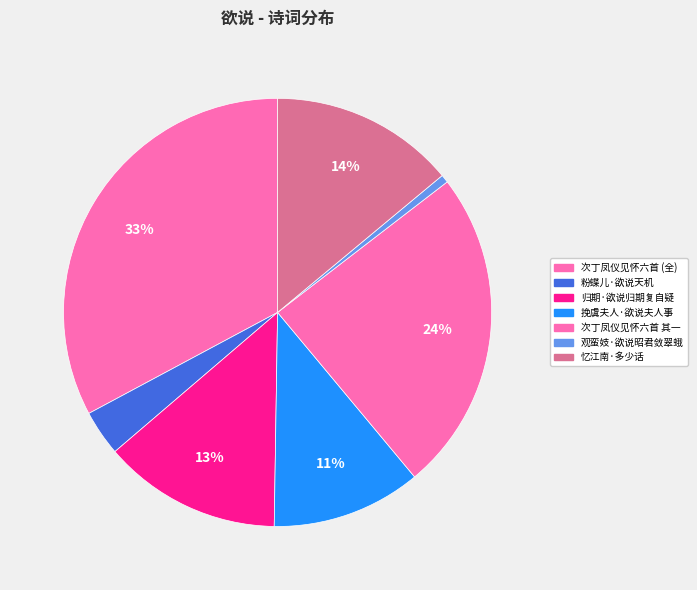

How many segments does this pie chart have?

7